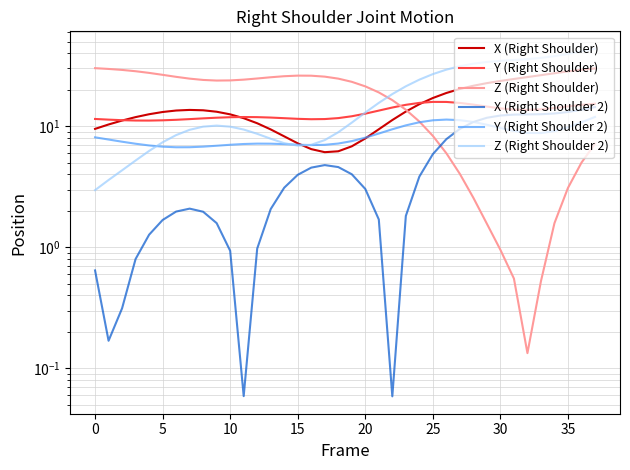

Reading left to right, extract all data points from this chart.

X (Right Shoulder): 9.5	10.3	11.1	11.9	12.6	13.1	13.5	13.6	13.5	13.2	12.5	11.6	10.6	9.4	8.2	7.2	6.5	6.1	6.2	6.8	7.9	9.4	11.2	13.2	15.2	17.1	18.8	20.3	21.6	22.7	23.7	24.6	25.5	26.4	27.4	28.4	29.3	30.0
Y (Right Shoulder): 11.5	11.3	11.2	11.1	11.1	11.2	11.3	11.4	11.6	11.8	11.9	11.9	11.9	11.8	11.6	11.5	11.4	11.5	11.7	12.1	12.7	13.5	14.3	15.0	15.6	15.9	15.9	15.6	15.1	14.5	14.0	13.7	13.6	13.8	14.1	14.6	15.0	15.3
Z (Right Shoulder): 30.2	29.7	29.2	28.4	27.6	26.6	25.6	24.7	24.1	23.8	23.9	24.2	24.8	25.4	25.9	26.2	26.1	25.7	24.7	23.3	21.3	19.0	16.4	13.7	10.9	8.3	6.0	4.0	2.6	1.6	1.0	0.6	0.1	0.5	1.6	3.1	5.0	7.2
X (Right Shoulder 2): 0.6	0.2	0.3	0.8	1.3	1.7	2.0	2.1	2.0	1.6	0.9	0.1	1.0	2.1	3.1	4.0	4.6	4.8	4.6	4.0	3.0	1.7	0.1	1.8	3.8	5.9	7.8	9.5	10.8	11.7	12.3	12.5	12.5	12.6	12.7	13.1	13.7	14.4
Y (Right Shoulder 2): 8.1	7.8	7.4	7.2	6.9	6.8	6.7	6.7	6.8	6.9	7.0	7.1	7.2	7.2	7.1	7.0	7.0	7.0	7.2	7.5	8.0	8.7	9.4	10.2	10.8	11.2	11.3	11.2	10.8	10.3	9.7	9.1	8.8	8.8	9.1	9.8	10.8	11.9
Z (Right Shoulder 2): 3.0	3.6	4.3	5.2	6.2	7.4	8.4	9.3	9.9	10.1	9.9	9.4	8.7	7.9	7.2	6.9	7.0	7.7	8.9	10.7	13.0	15.6	18.4	21.4	24.2	26.9	29.3	31.3	32.8	33.9	34.7	35.2	35.8	36.7	37.9	39.5	41.5	43.6